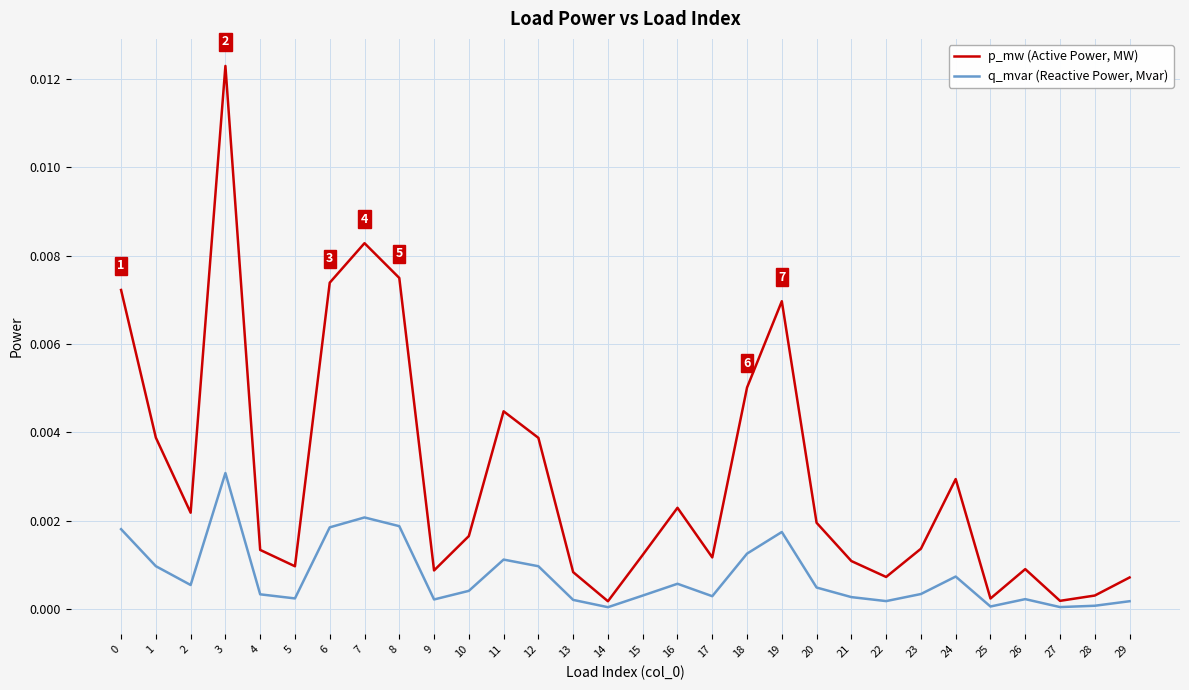

Is the value of q_mvar (Reactive Power, Mvar) at 2 greater than the value of p_mw (Active Power, MW) at 6?

No